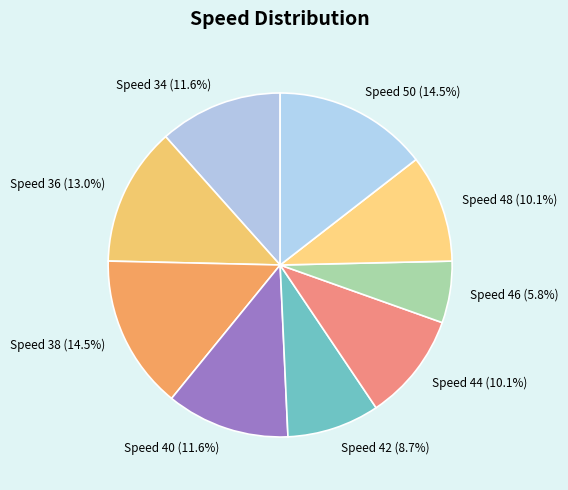

What percentage do Speed 42 and Speed 34 together represent?

20.3%